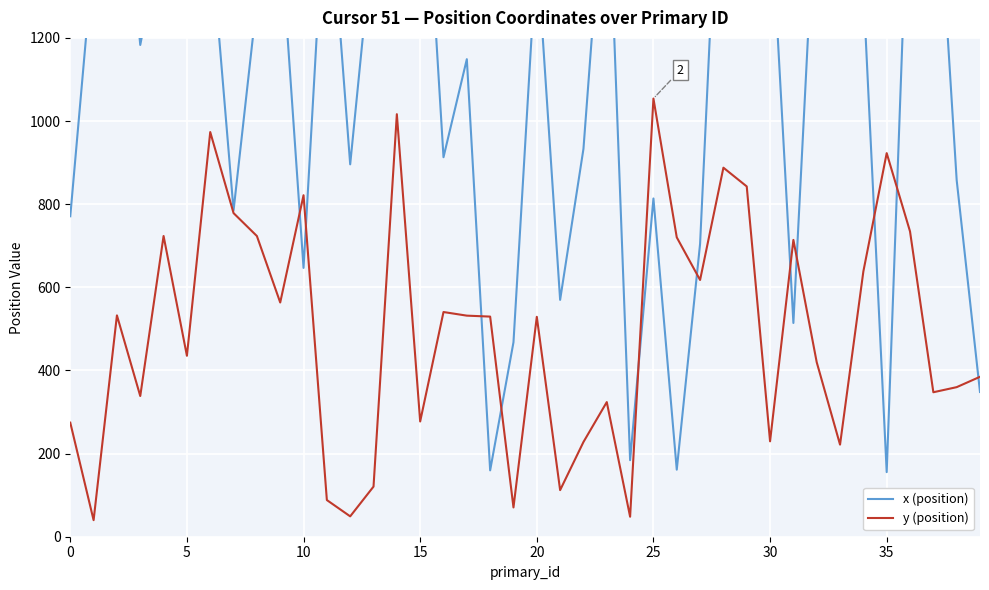

The x (position) series shows 1681.6 at 23. True or false?

True